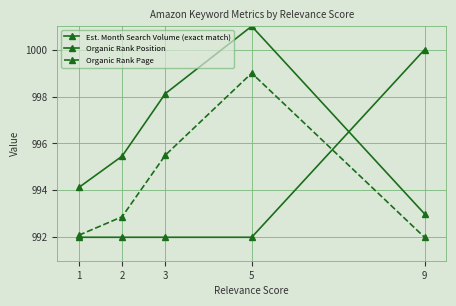

Does the chart have visible grid lines?

Yes